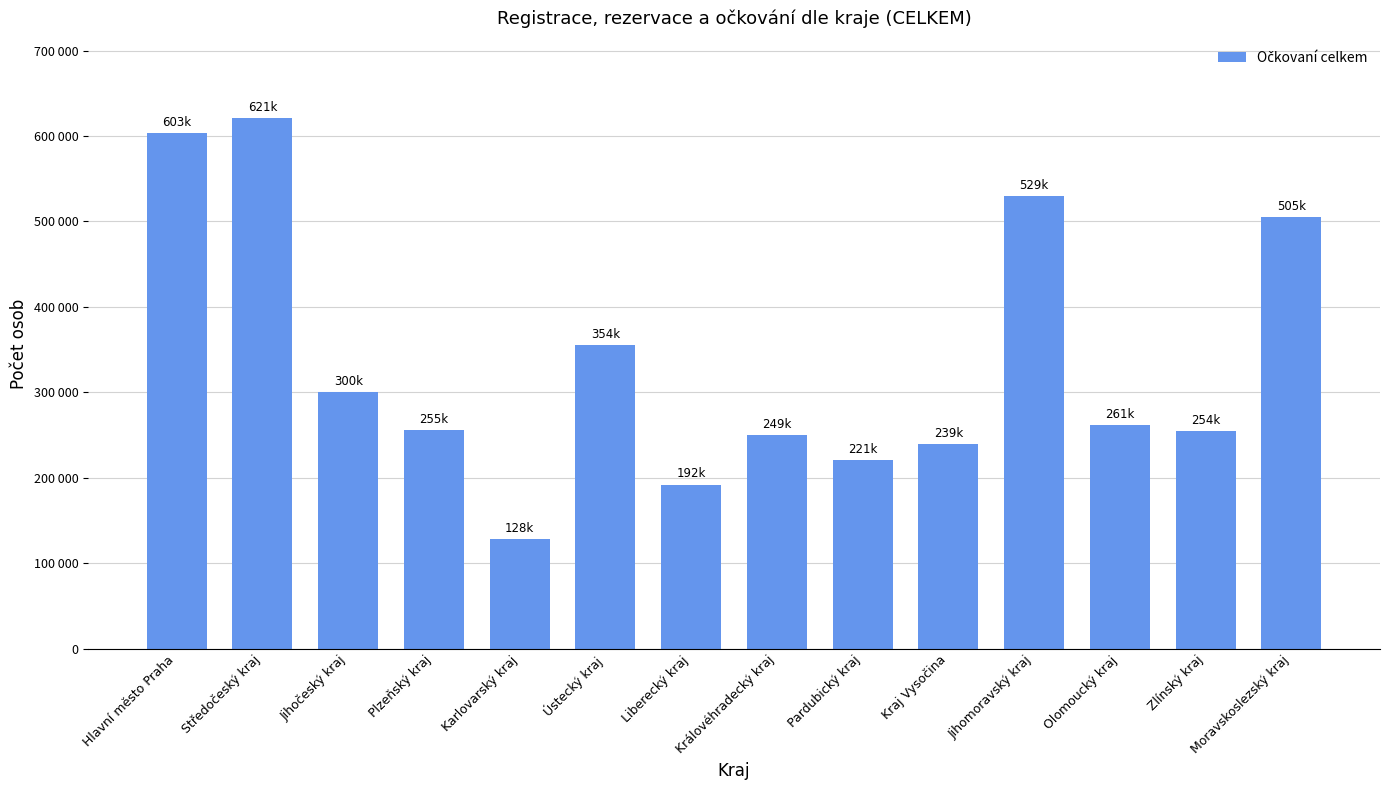

Does the chart contain any negative values?

No